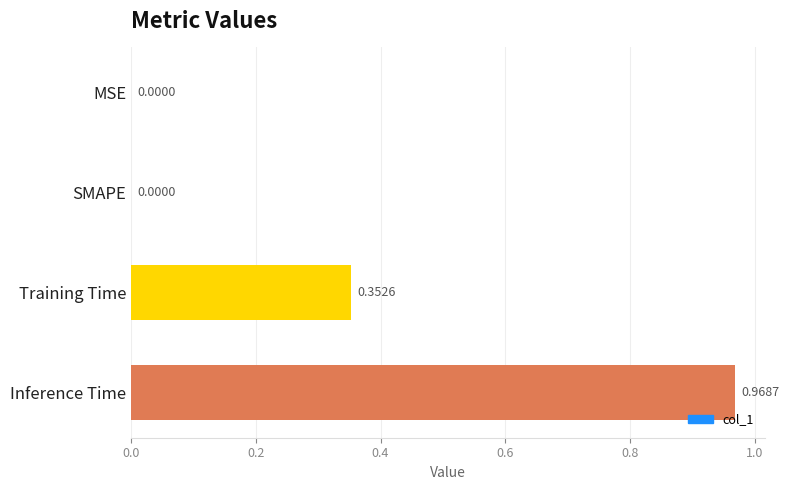

Which has a higher value, Training Time or SMAPE?

Training Time